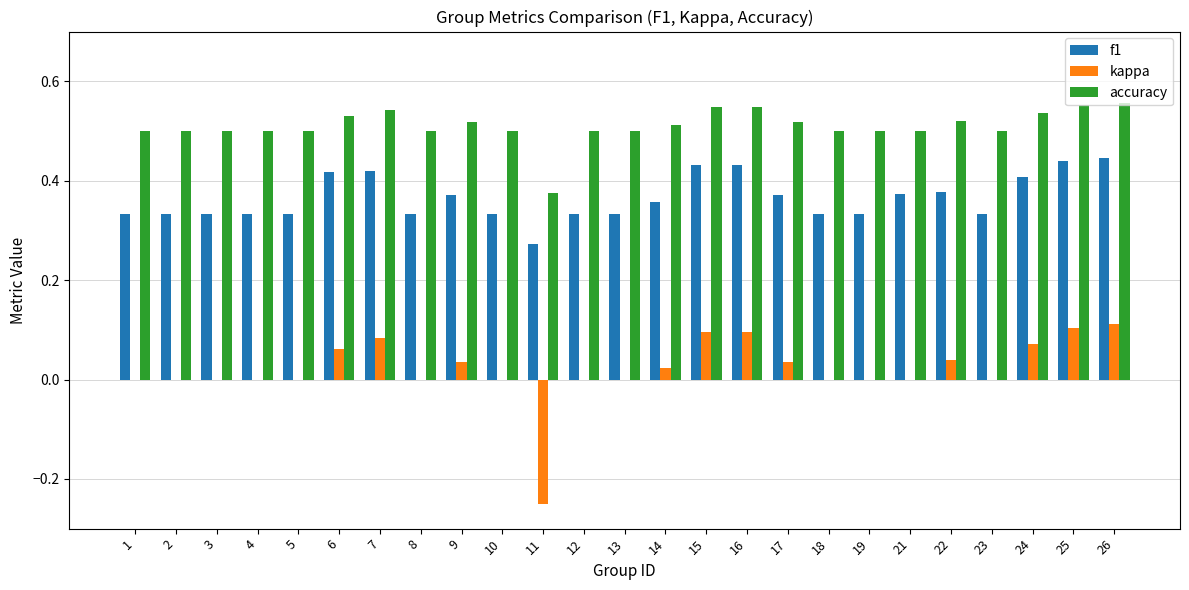

What is the total value across all series at 5?

0.8